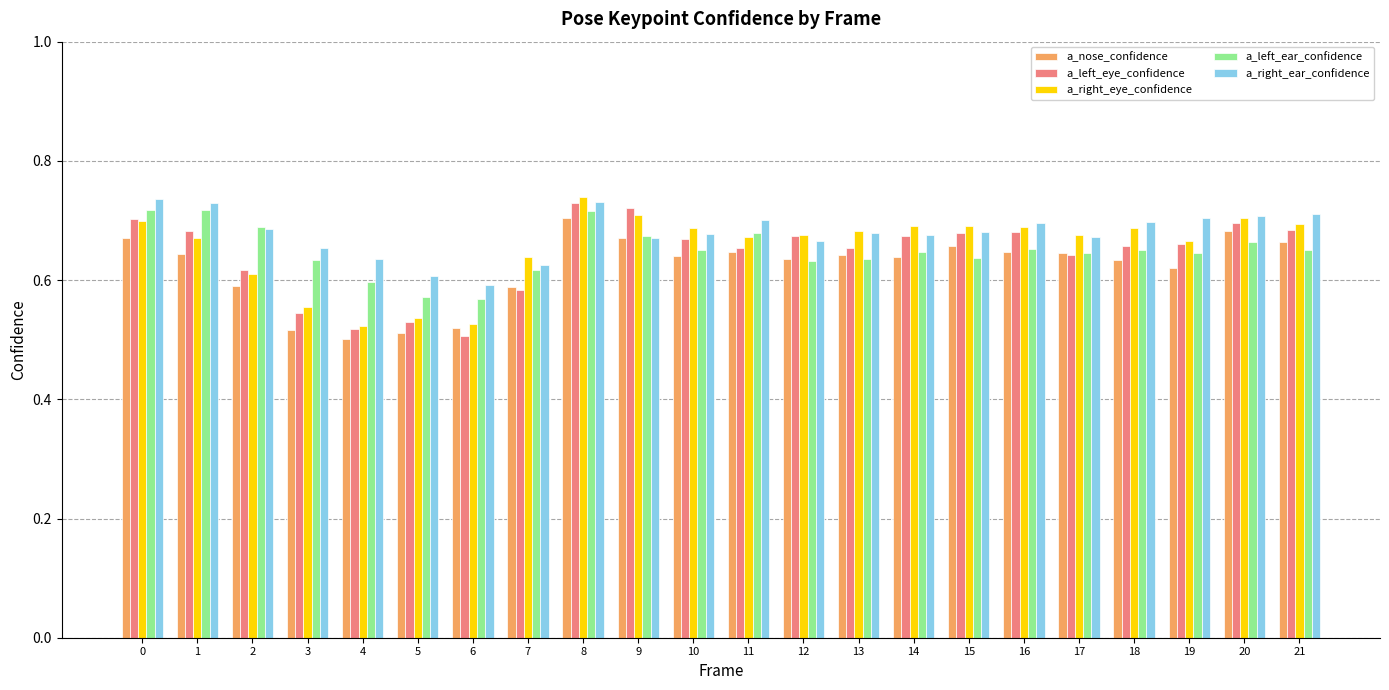

What is the difference between the second highest and minimum values in the a_left_eye_confidence series?

0.2